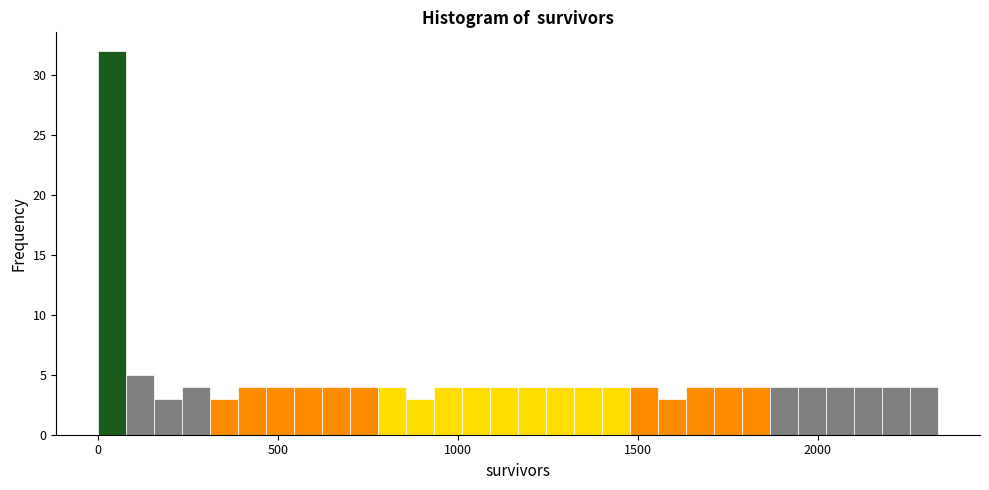

Read against the x-axis, roughly where is the centre of the tallest bar?

50